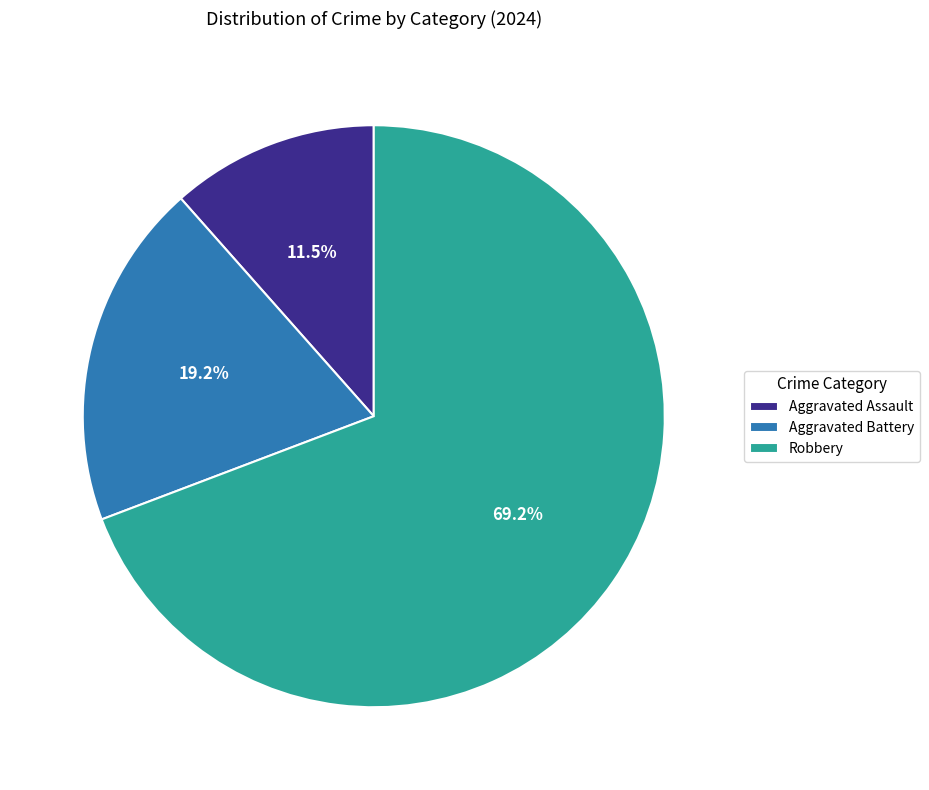

To the nearest percent, what portion does Aggravated Battery represent?

19%